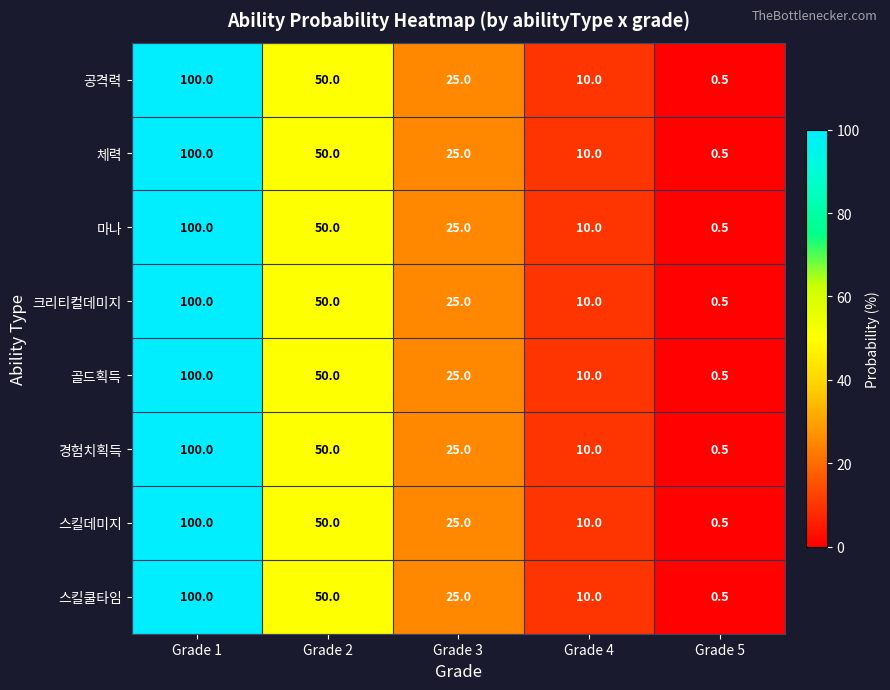

Which category has the lowest value across all series?

Grade 5